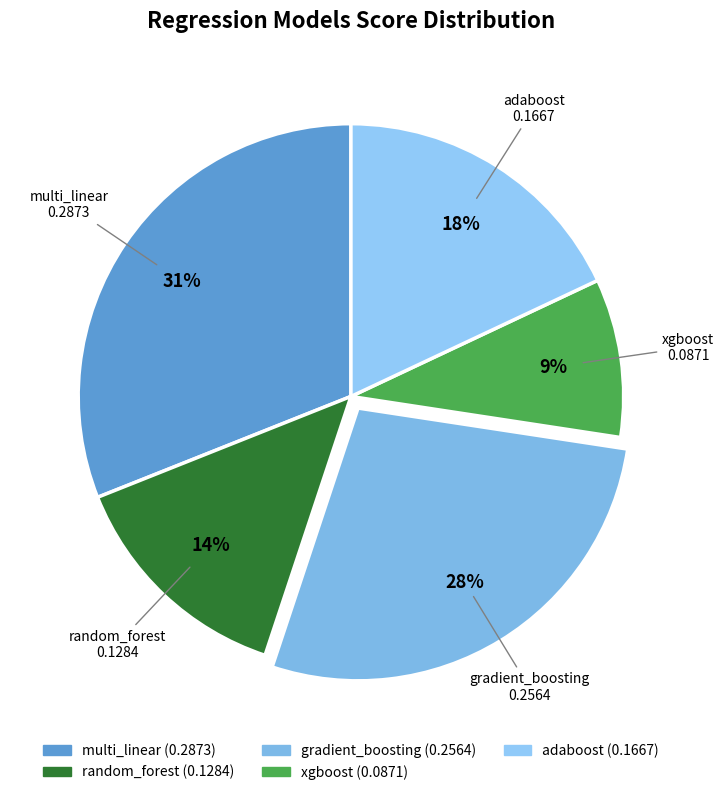

Combined, do random_forest and adaboost account for over 50%?

No